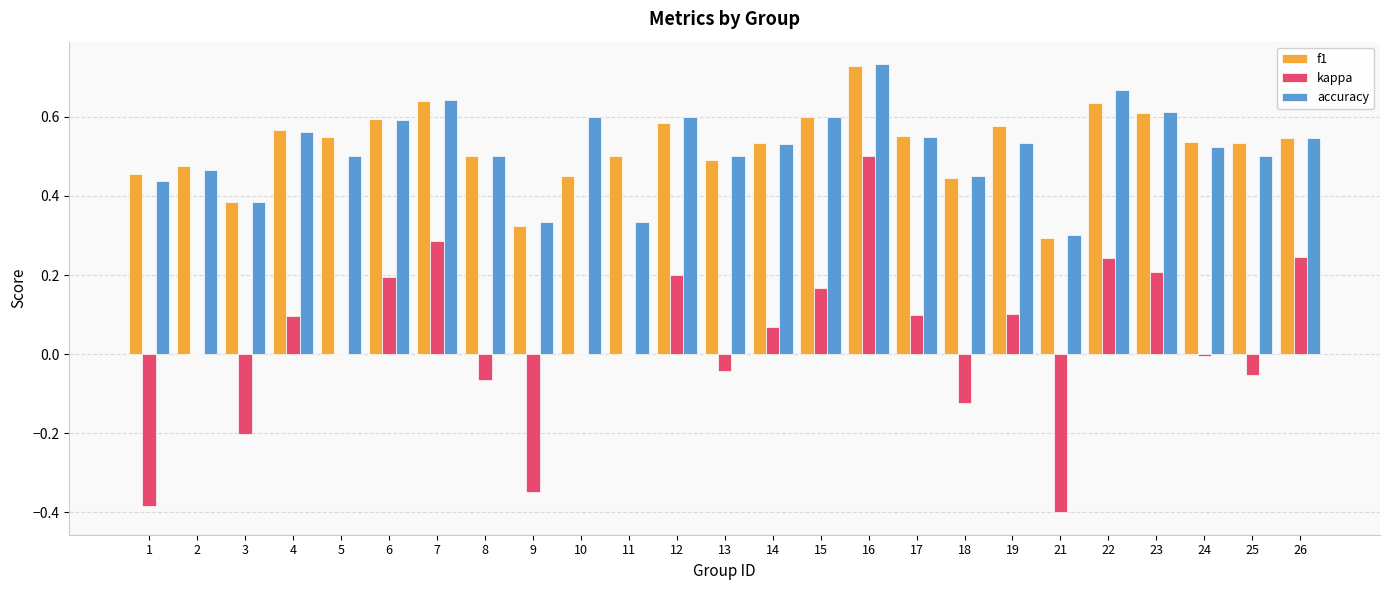

What are all the series names shown in the legend?

f1, kappa, accuracy